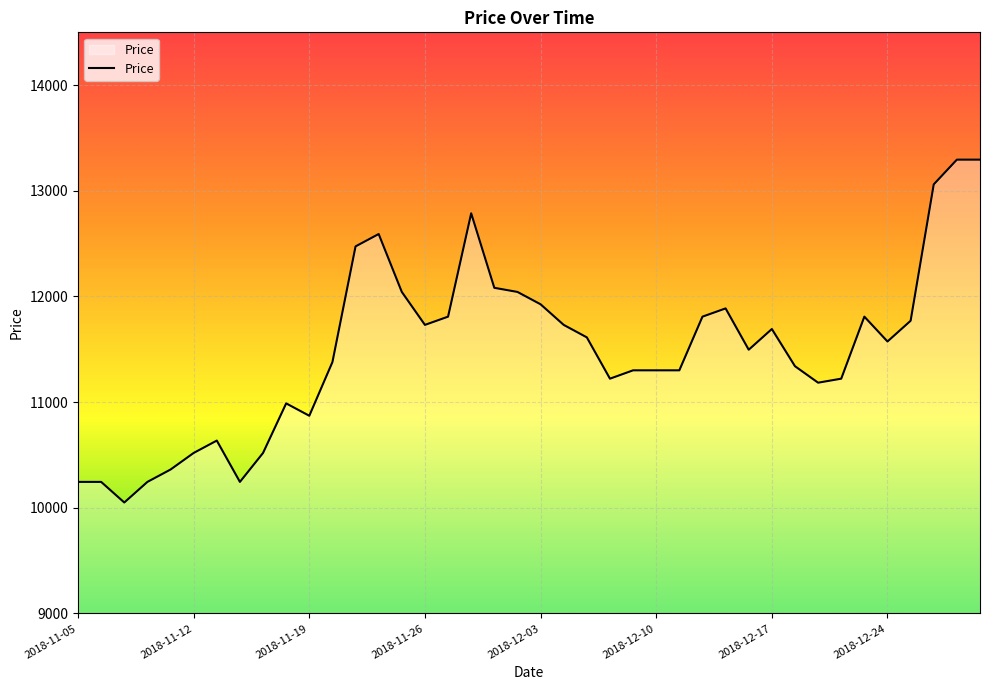

What is the maximum value shown in the chart?

13295